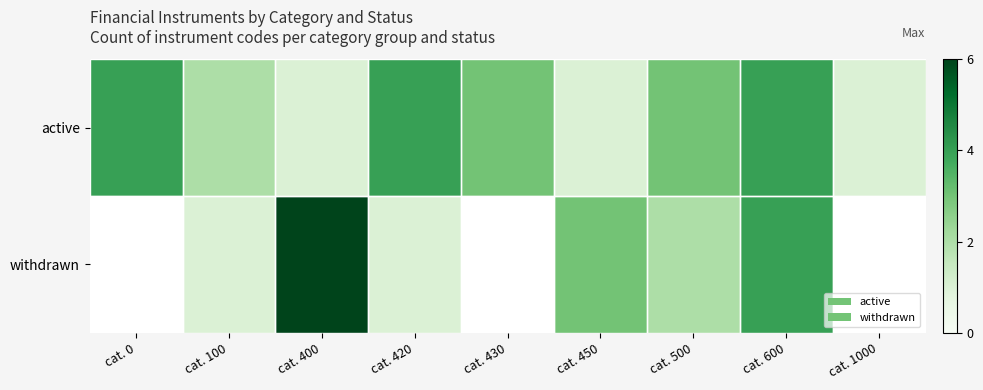

At how many categories does at least one series exceed 1?

8